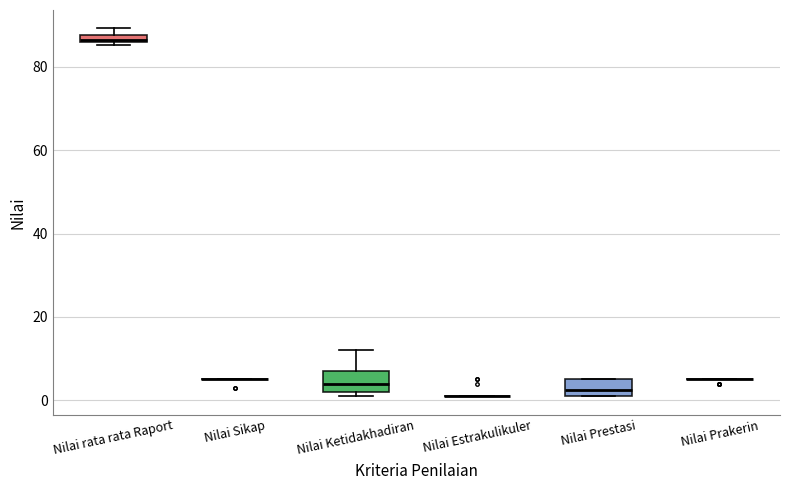

Where does the median line of the box for Nilai Ketidakhadiran sit on the y-axis? The values are not printed on the chart, so give them approximately, as read against the axis.

4